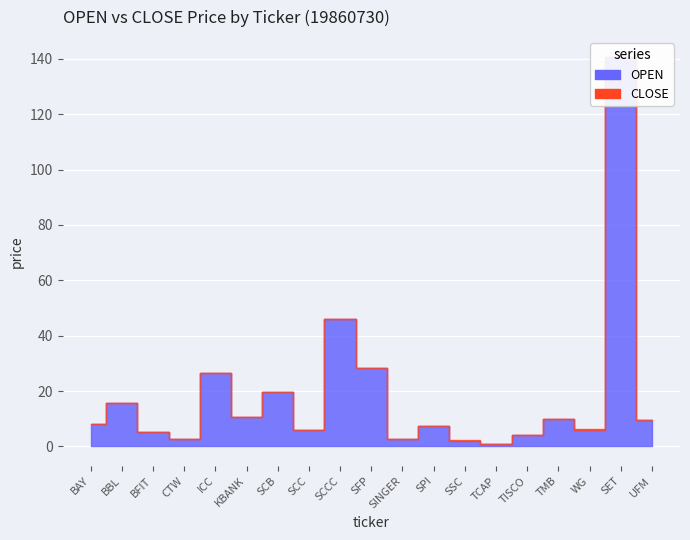

What is the value of the OPEN point at the 2nd from the left?

15.6